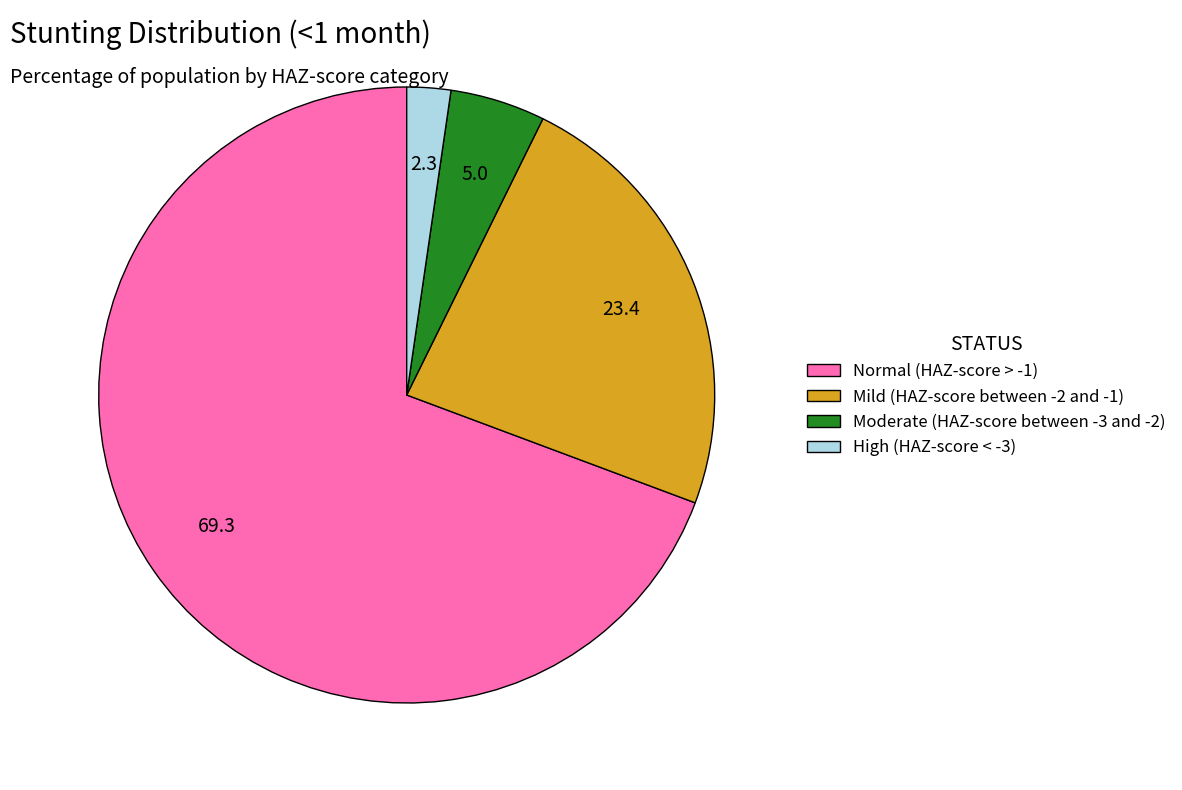

Which category has the smallest portion of the pie?

High (HAZ-score < -3)